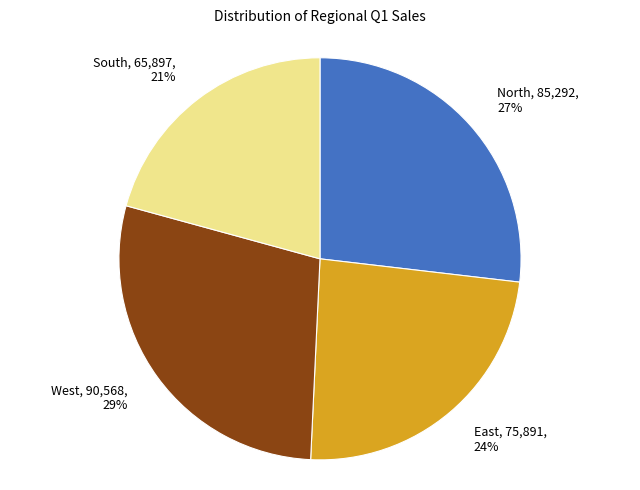

Rank the categories by value from highest to lowest.

West, North, East, South